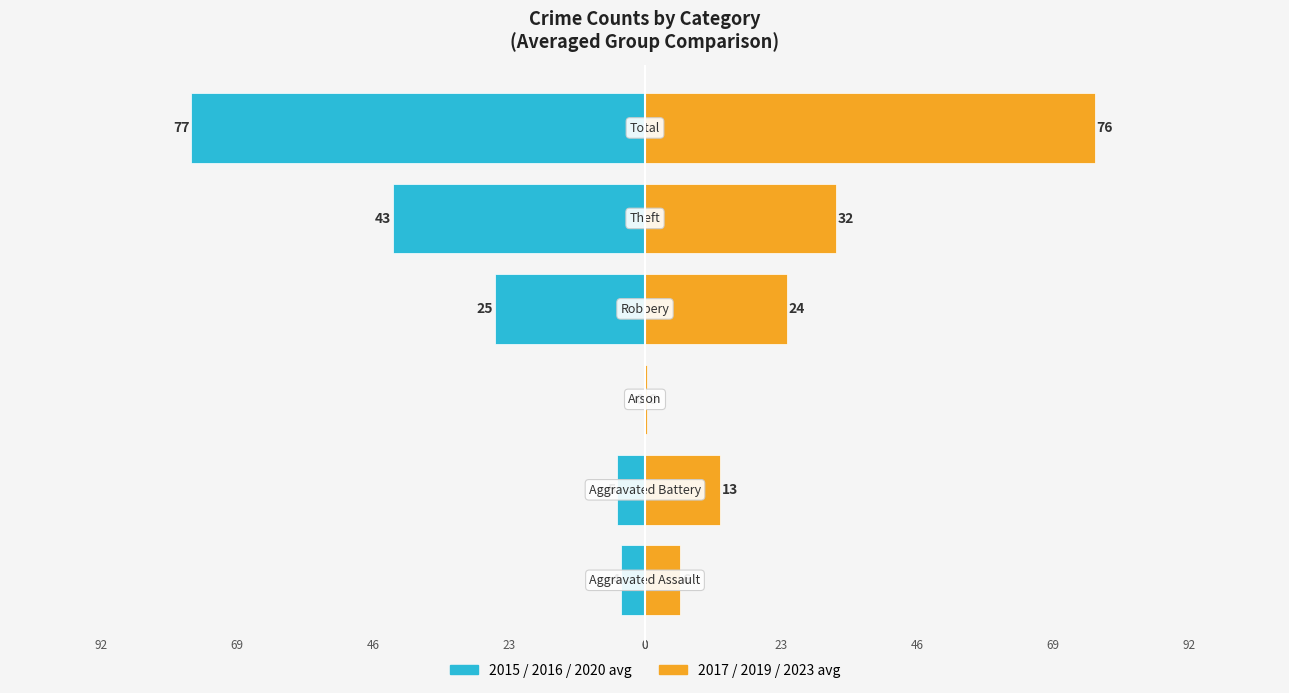

Reading left to right, extract all data points from this chart.

2015/2016/2020 avg: -4.0	-4.7	0.0	-25.3	-42.7	-76.7
2017/2019/2023 avg: 6.0	12.7	0.3	24.0	32.3	76.0